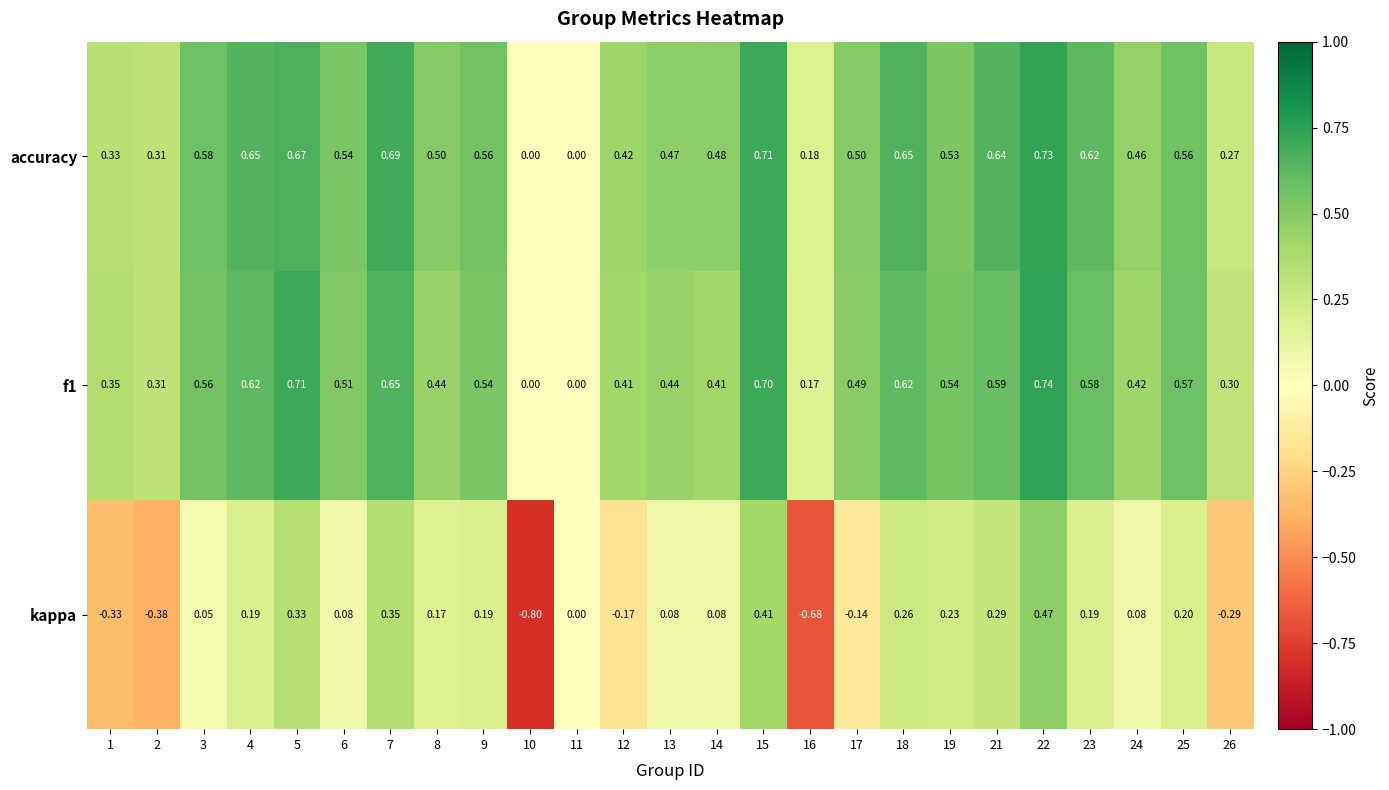

Which series has the widest spread of values?

kappa